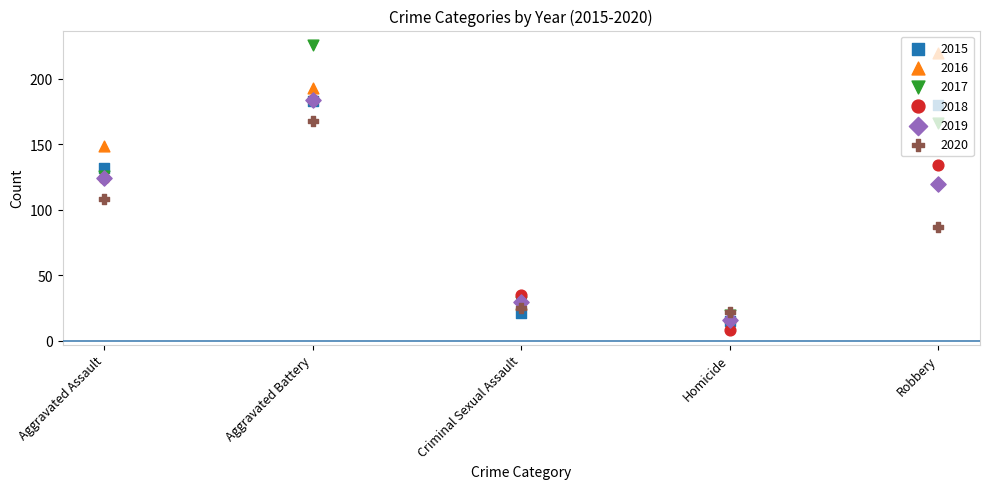

Which series contains the highest Y value?

2017